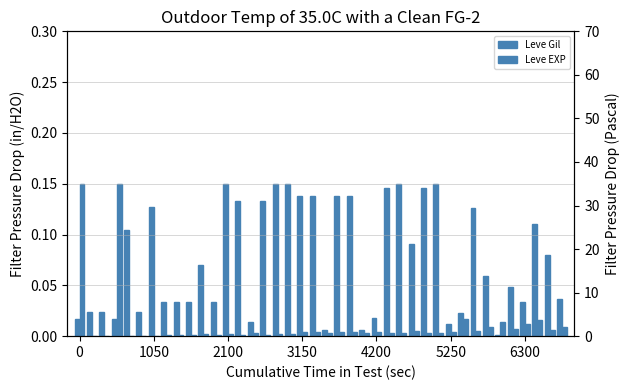

Is the value of Leve Gil at 19 greater than the value of Leve EXP at 4200?

Yes